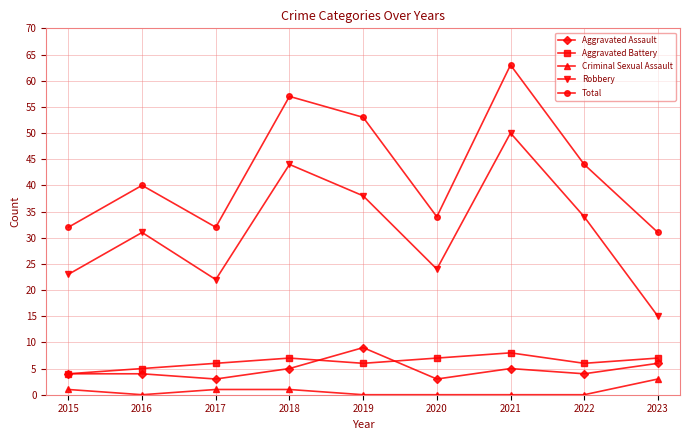

What is the total value across all series at 2023?

62